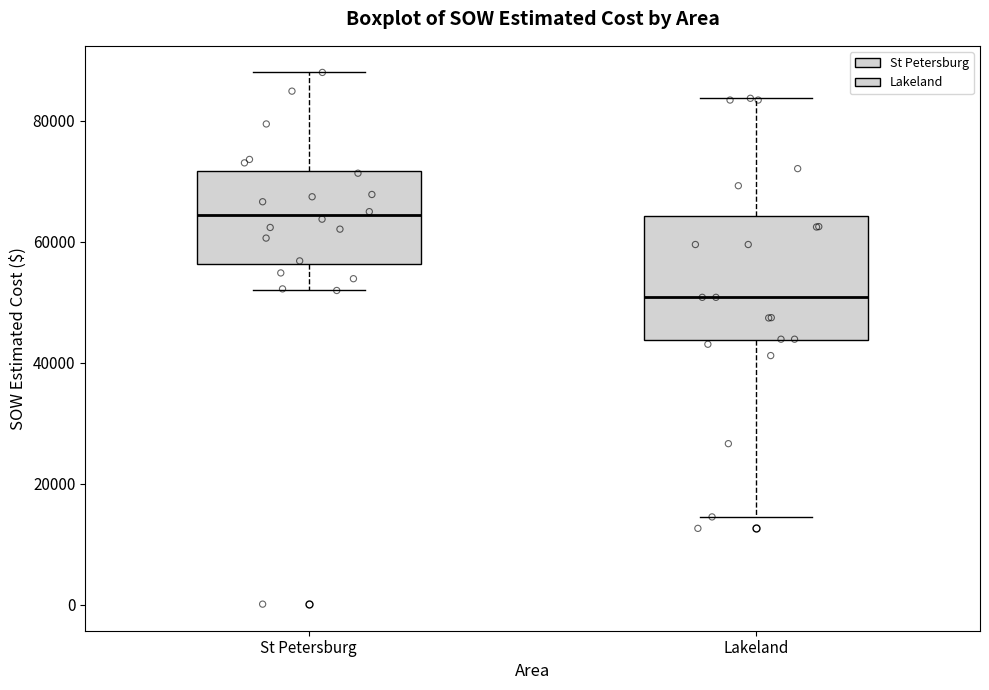

Which box has the lowest median line?

Lakeland